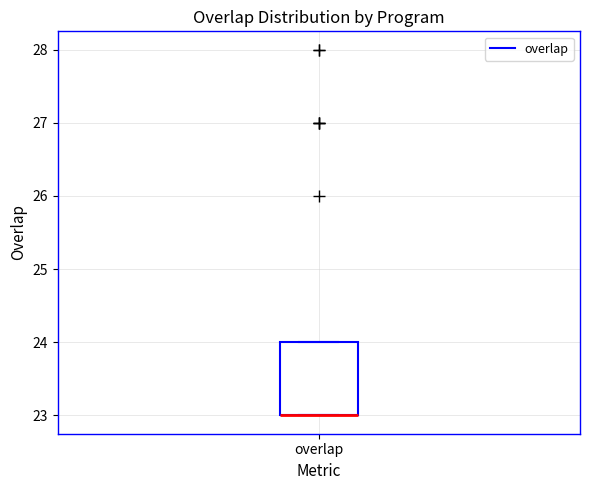

Transcribe this box plot: give where the median line is, the range the box spans, and where the two whiskers end, as read against the y-axis. The values are not printed on the chart, so give them approximately, as read against the axis.

median 23 (drawn on the box's lower edge), box 23 to 24, whiskers 23 to 24